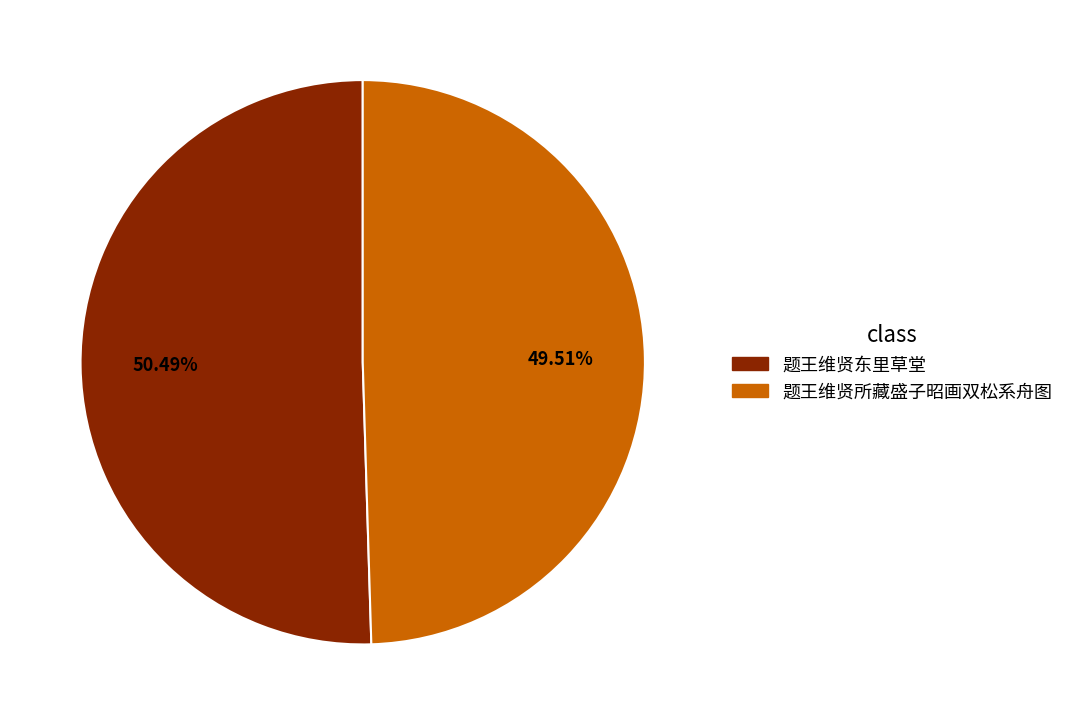

What percentage is NOT represented by 题王维贤东里草堂?

49.5%